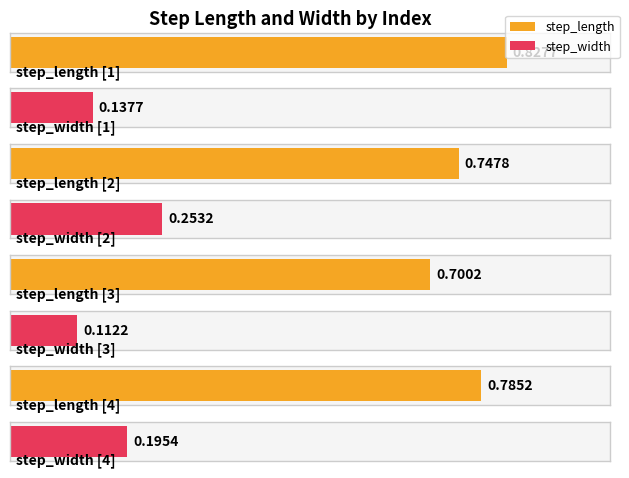

What is the difference between the step_length values at 4 and 3?

0.1